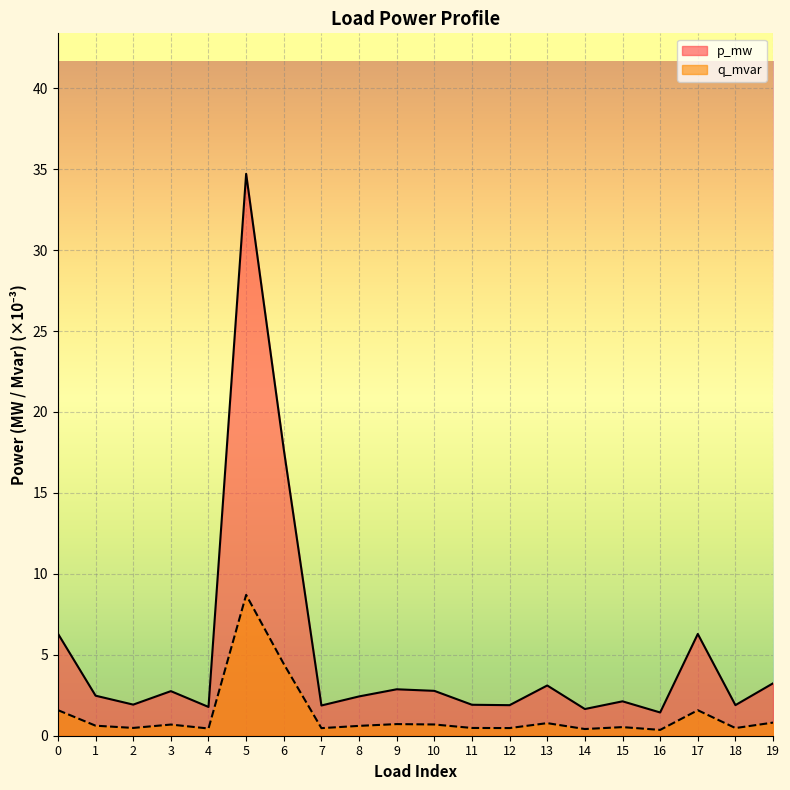

The value of p_mw at 8 is 2.4. True or false?

True